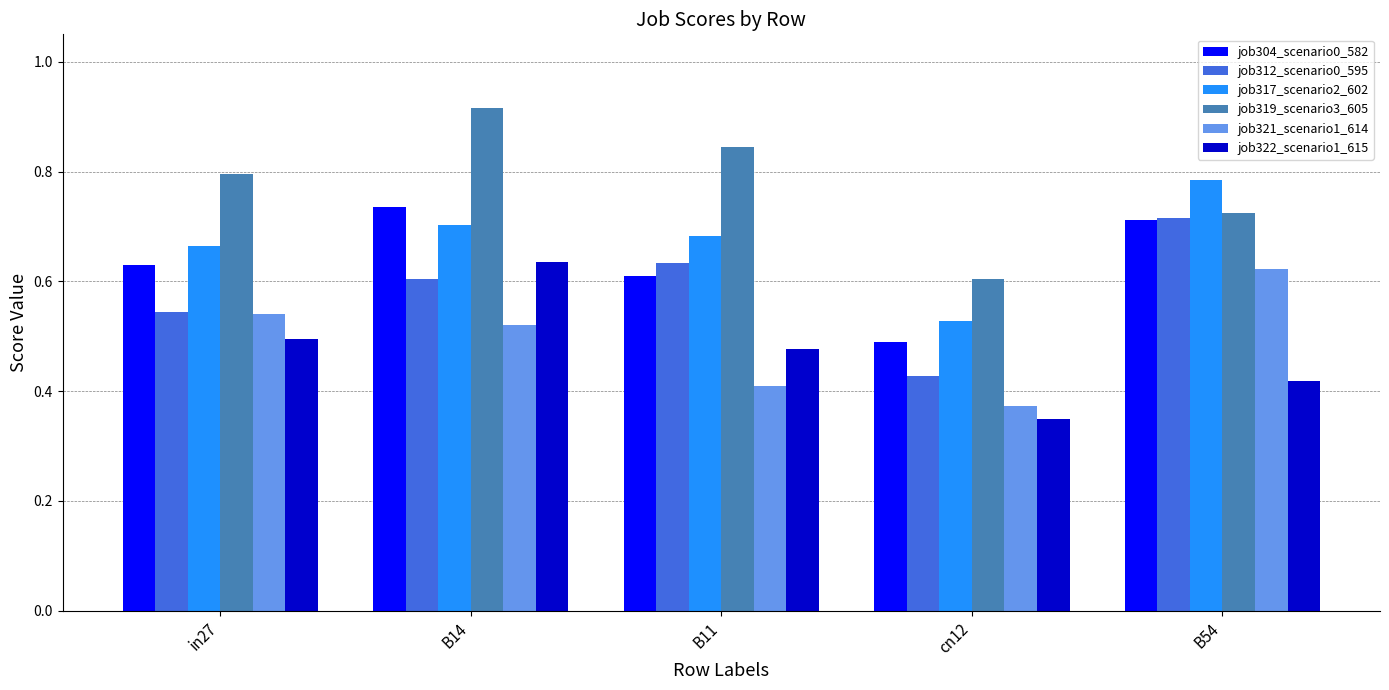

What are all the series names shown in the legend?

job304_scenario0_582, job312_scenario0_595, job317_scenario2_602, job319_scenario3_605, job321_scenario1_614, job322_scenario1_615